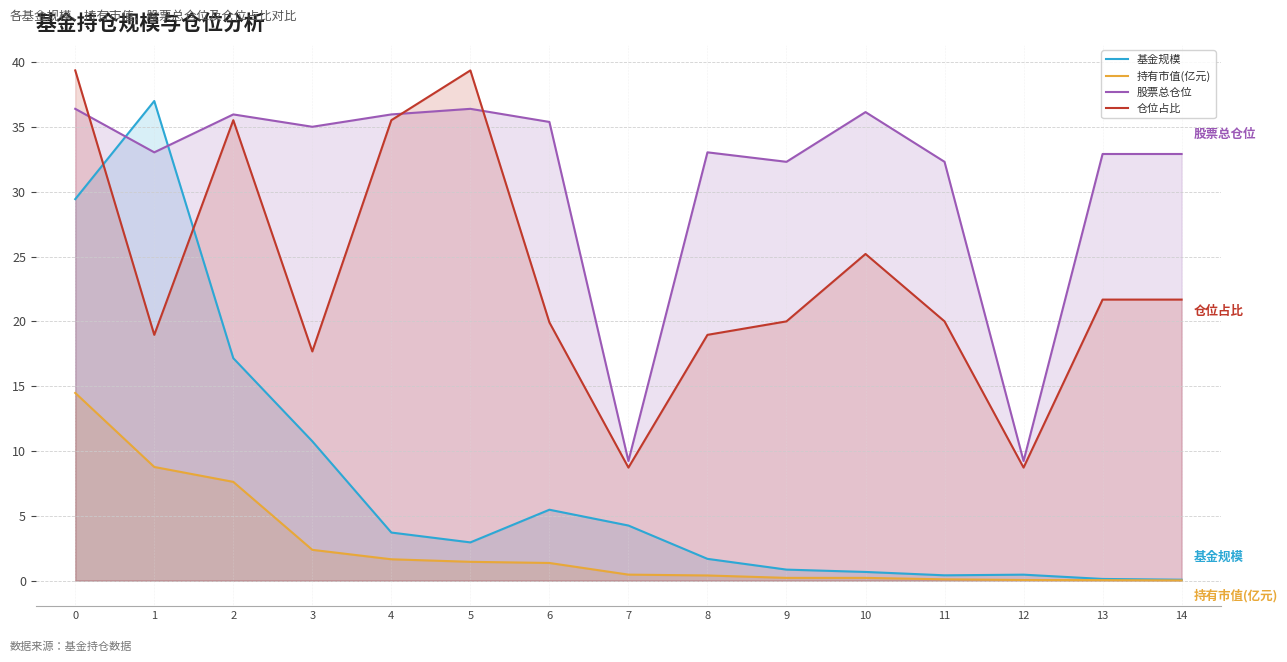

Is the value of 仓位占比 at 8 greater than the value of 股票总仓位 at 0?

No